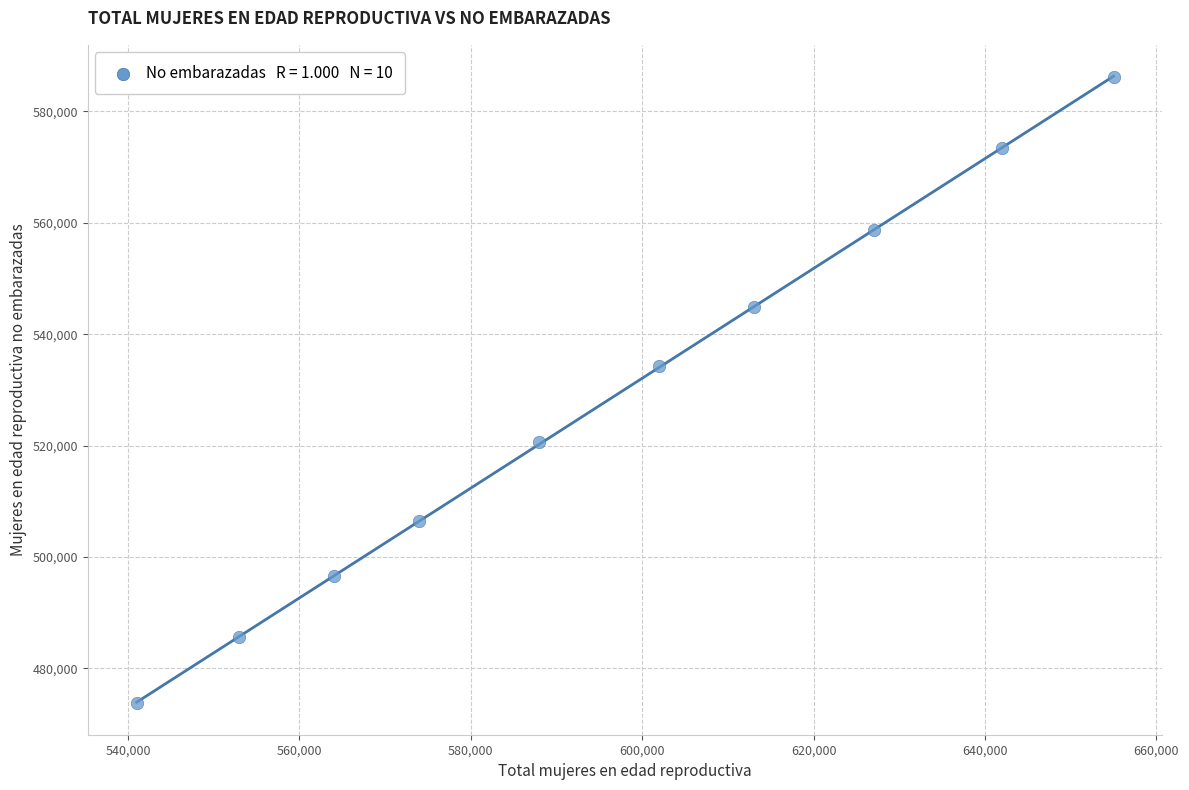

What Y value in the scatter plot is closest to 529942?

534261.9